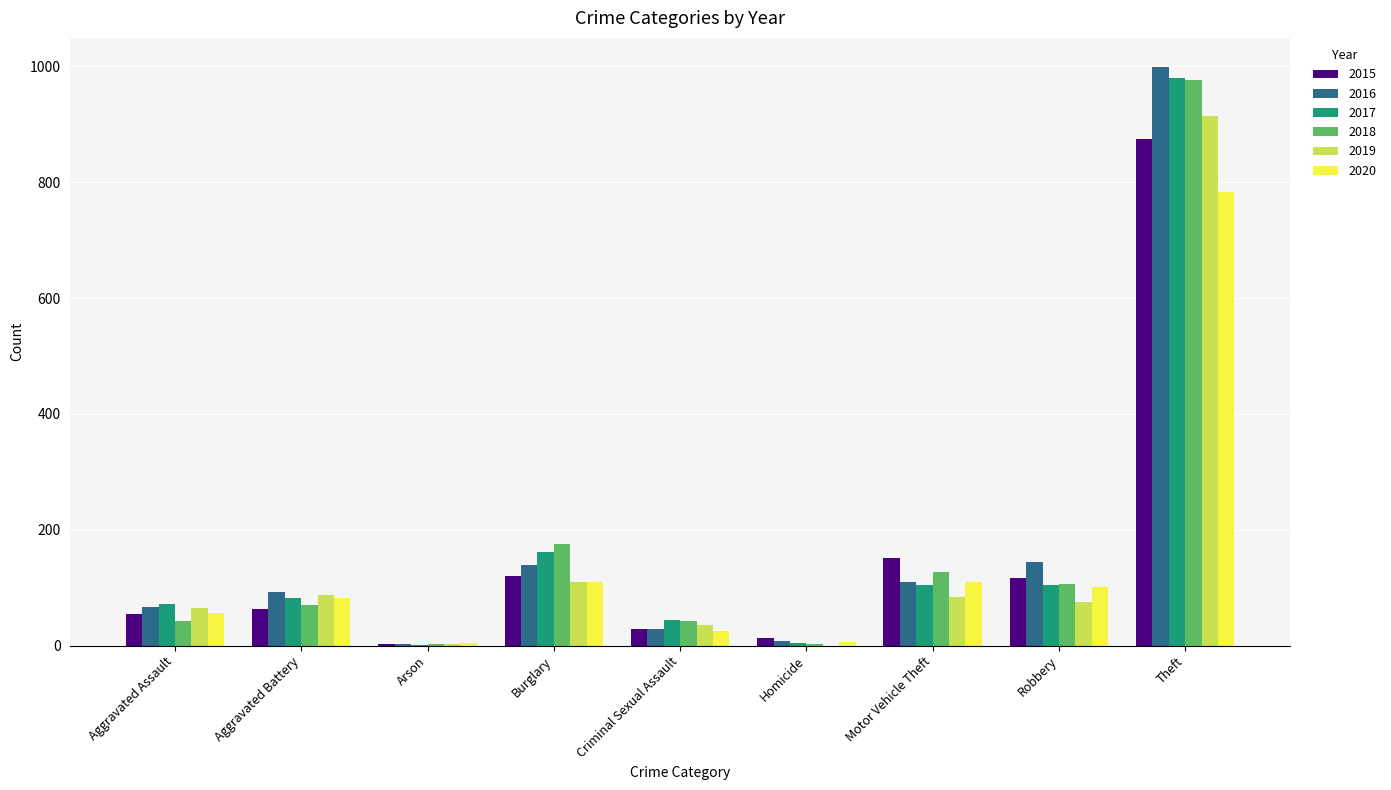

What is the sum of the 2018 values at Robbery and Arson?

110